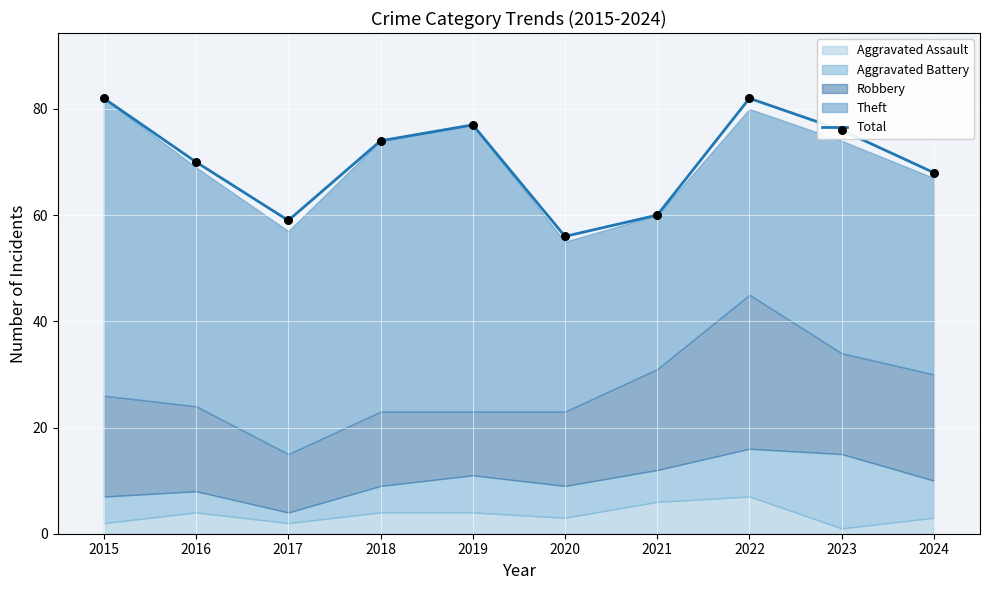

Approximately how many times larger is the value at 2015 compared to 2017?

1.4